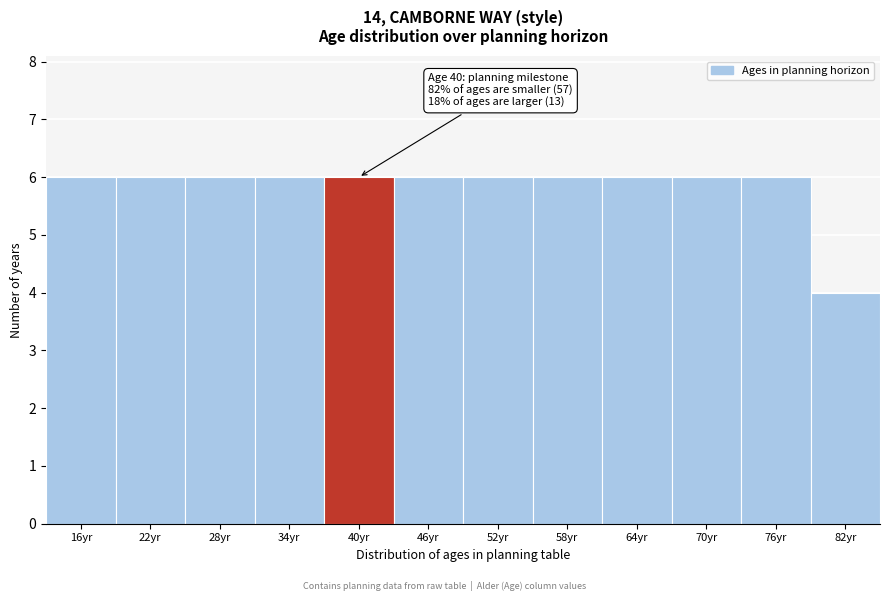

Reading right to left, transcribe all the data shown in this chart.

4	6	6	6	6	6	6	6	6	6	6	6